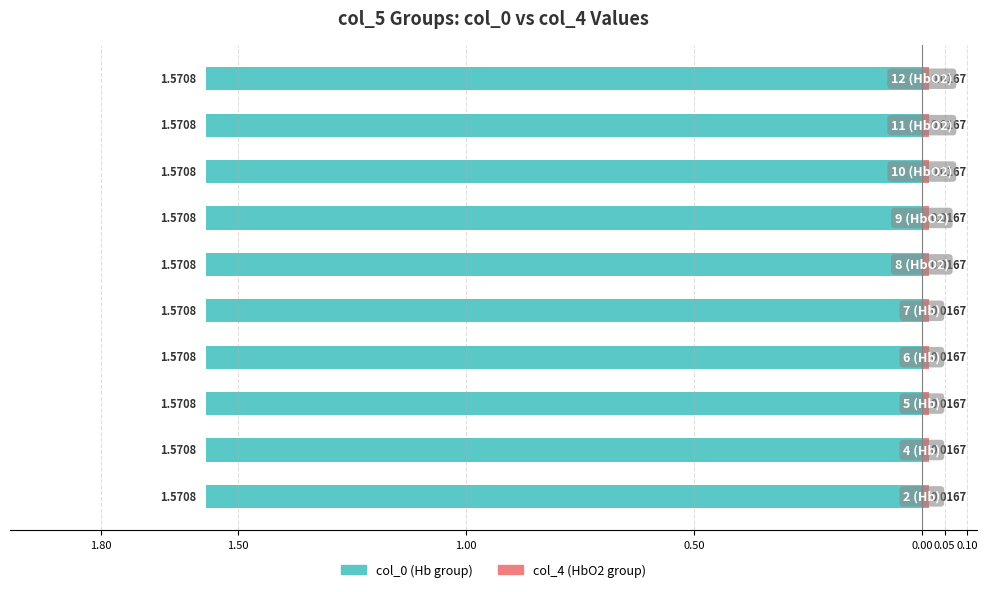

The value of col_4 at 8 is 0.0. True or false?

False